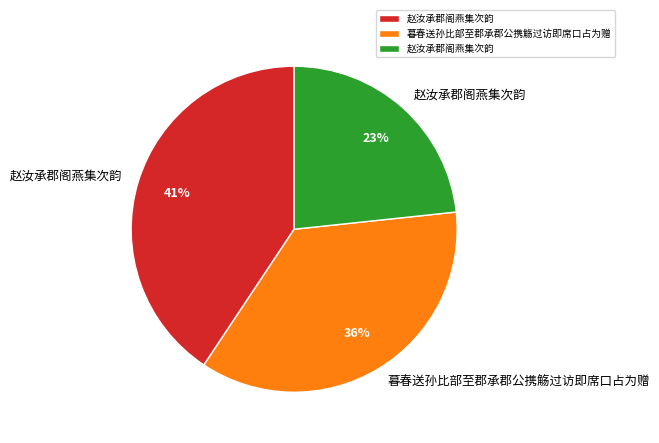

Does any single category account for the majority?

No